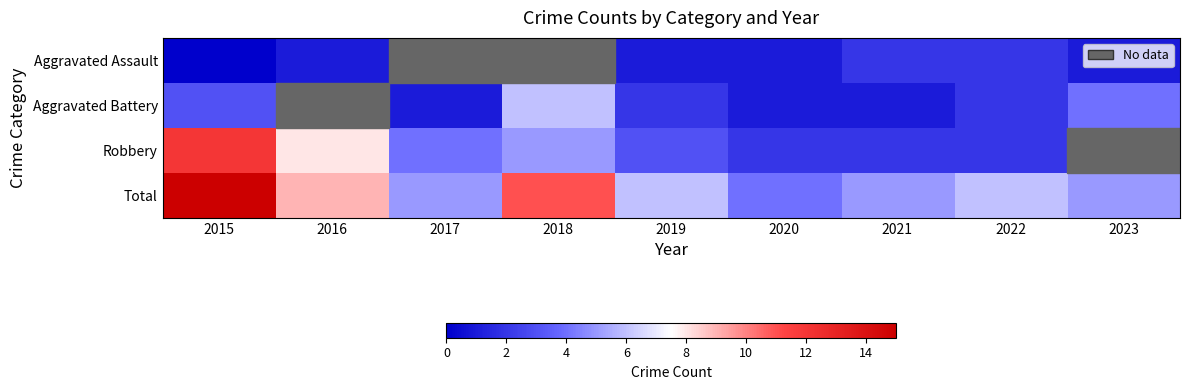

At how many categories does at least one series exceed 12?

1